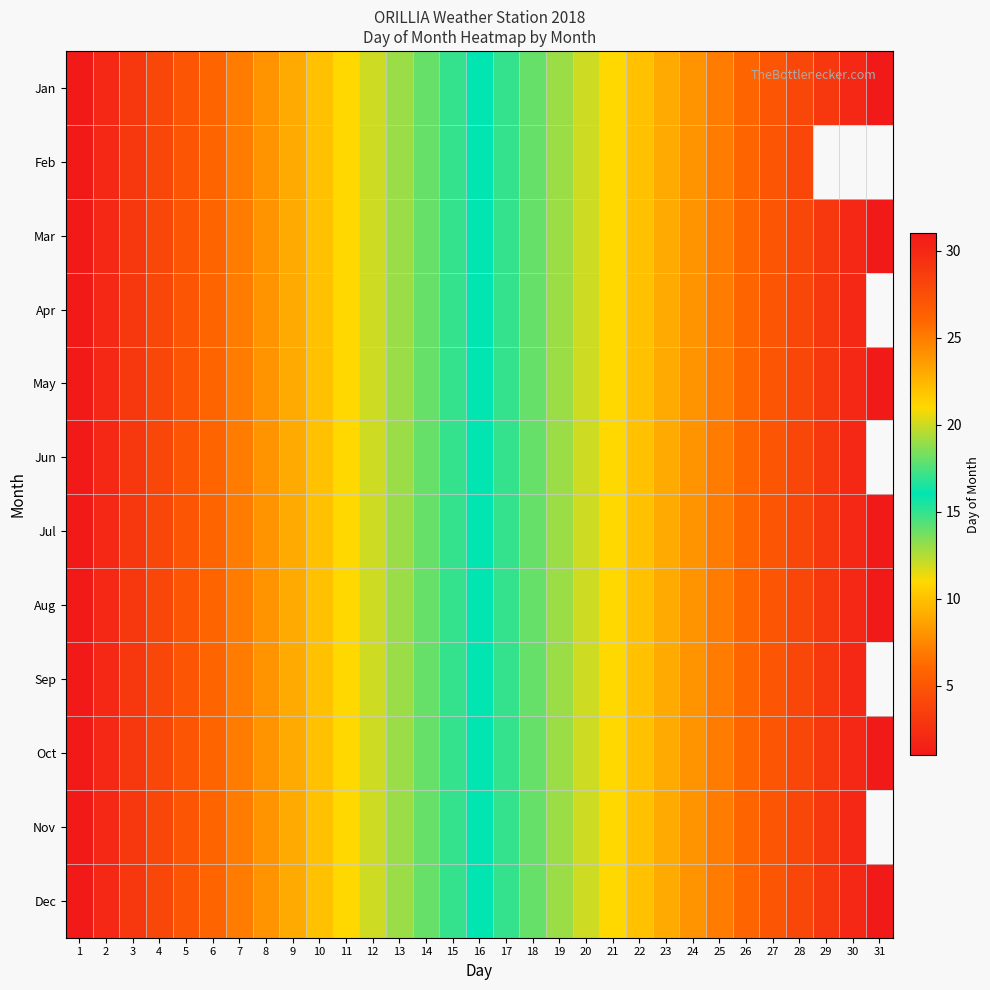

Between 3 and 4, which series saw the biggest shift?

Jan